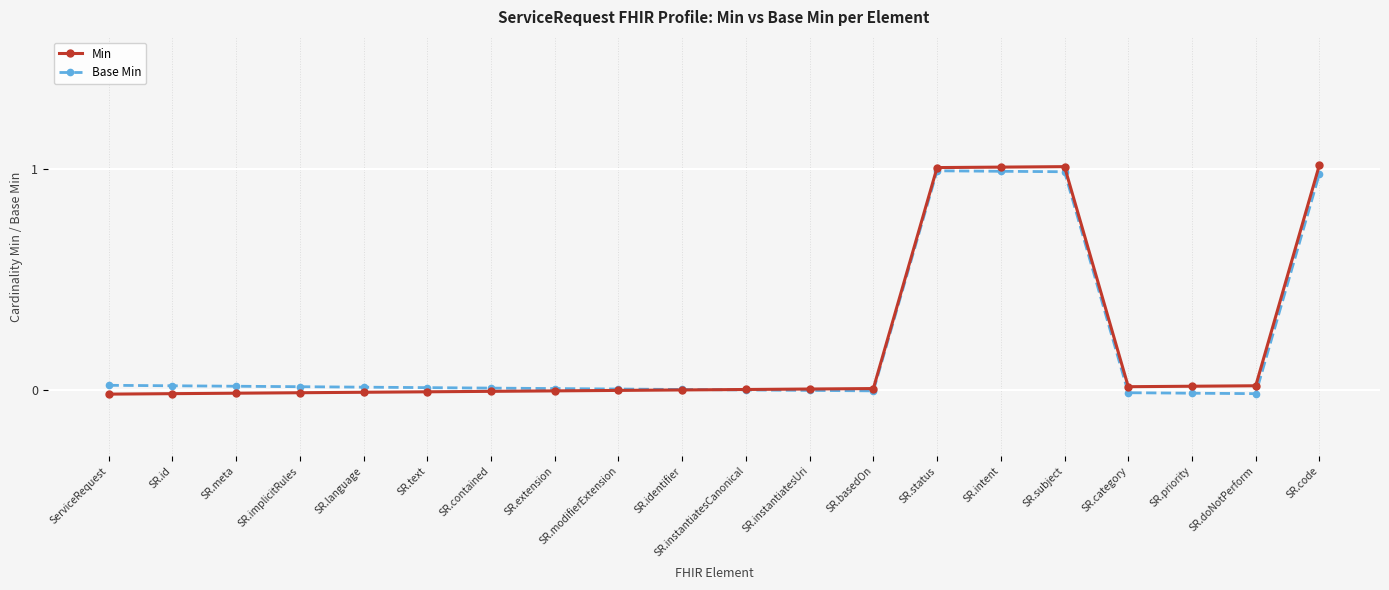

List the labels in order of Base Min value, largest first.

SR.status, SR.intent, SR.subject, SR.code, ServiceRequest, SR.id, SR.meta, SR.implicitRules, SR.language, SR.text, SR.contained, SR.extension, SR.modifierExtension, SR.identifier, SR.instantiatesCanonical, SR.instantiatesUri, SR.basedOn, SR.category, SR.priority, SR.doNotPerform